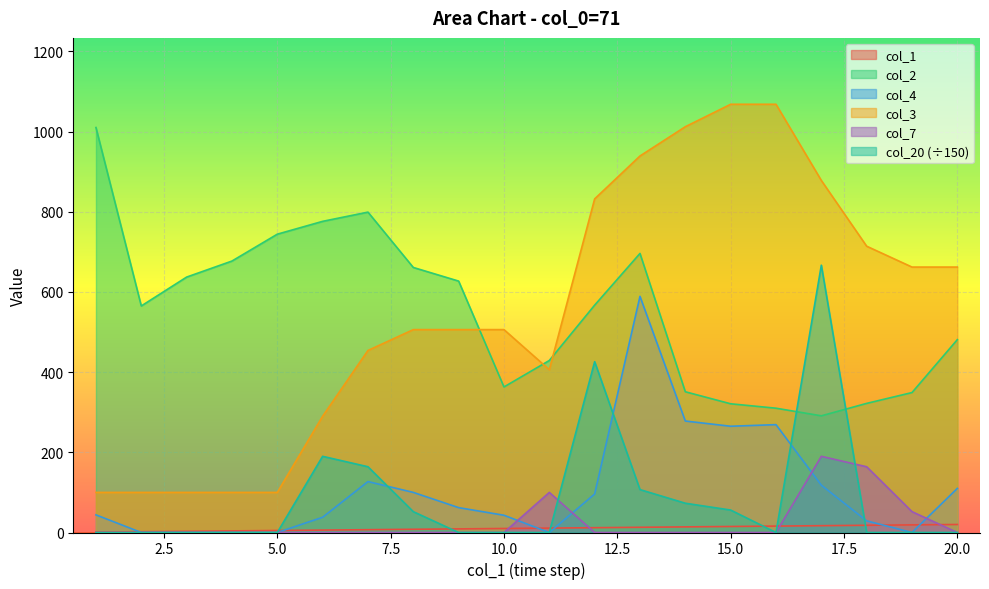

How many distinct data groups are displayed?

6